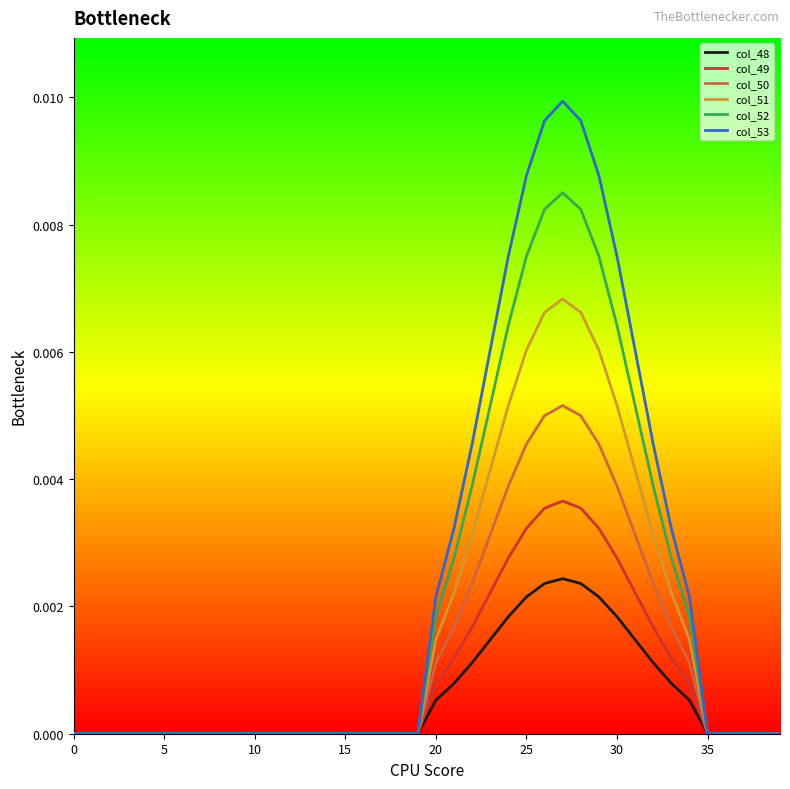

Rank the series by their maximum value, from highest to lowest.

col_53, col_52, col_51, col_50, col_49, col_48